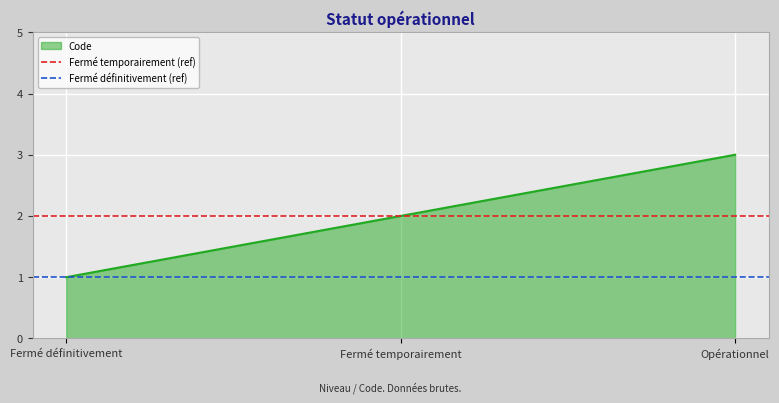

The value of Code at Opérationnel is 4. True or false?

False